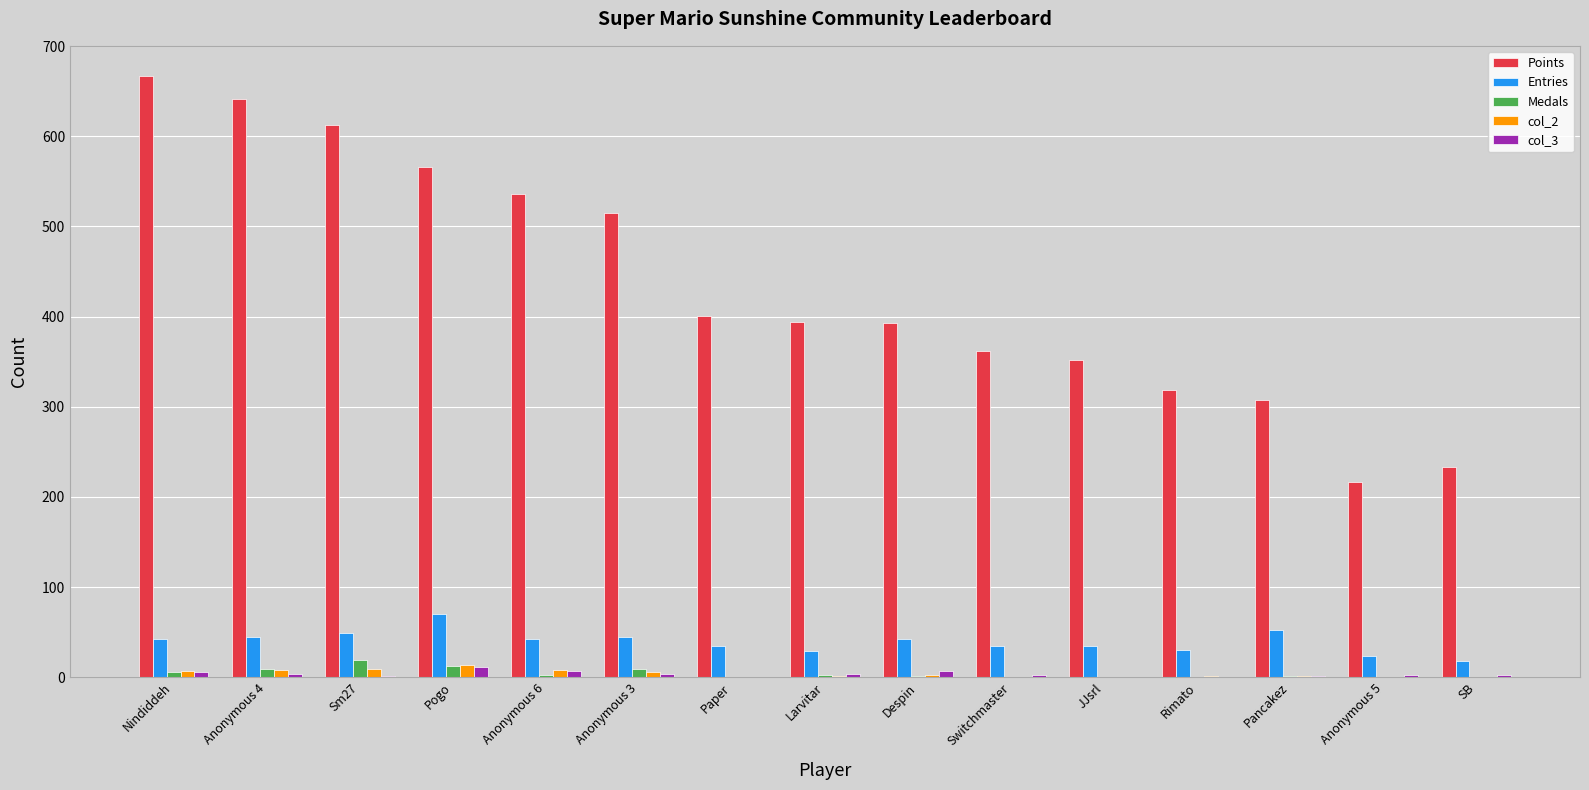

What is the average value of the Medals series?

4